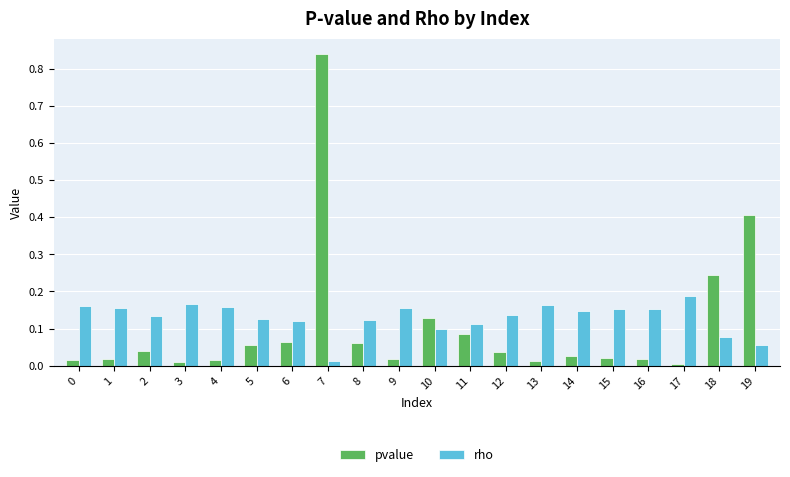

What are all the series names shown in the legend?

pvalue, rho